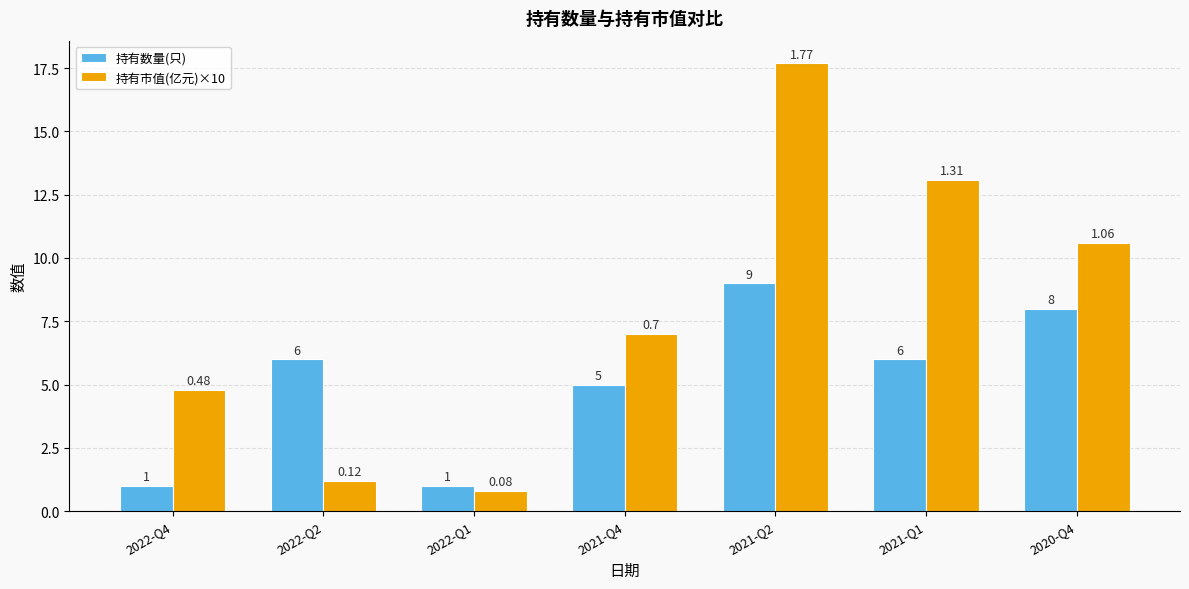

Which series has the largest range (max minus min)?

持有市值(亿元)×10